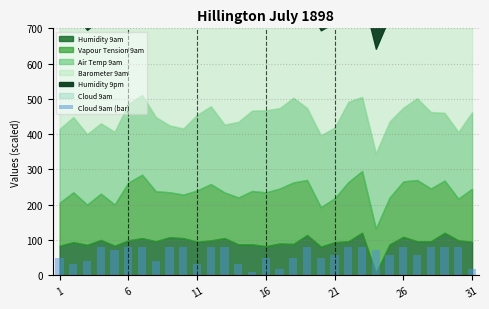

What is the minimum value shown in the chart?

8